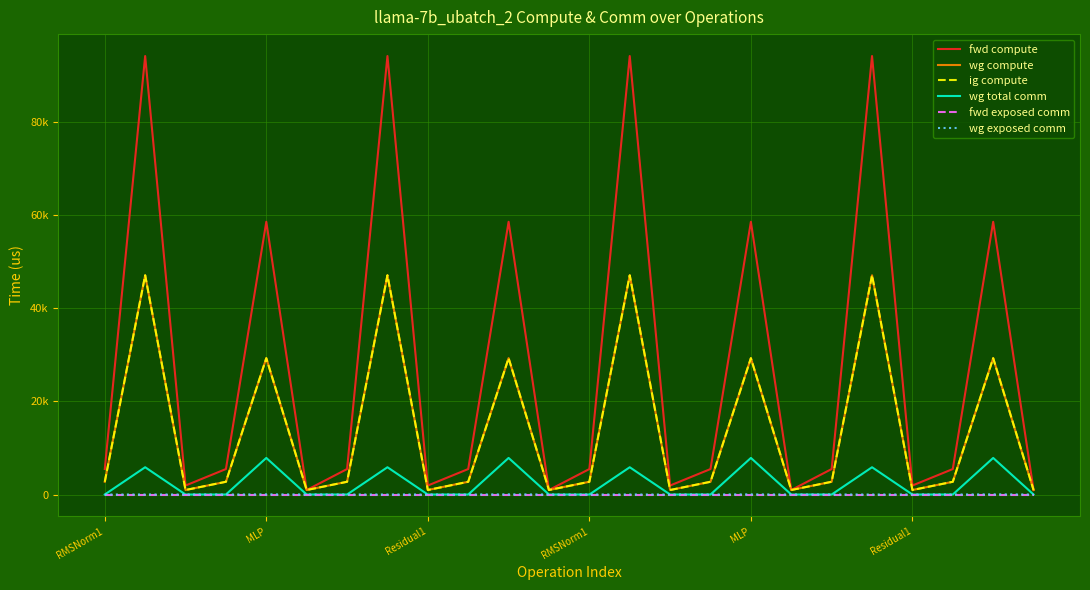

Does the chart display data point markers on the line(s)?

No